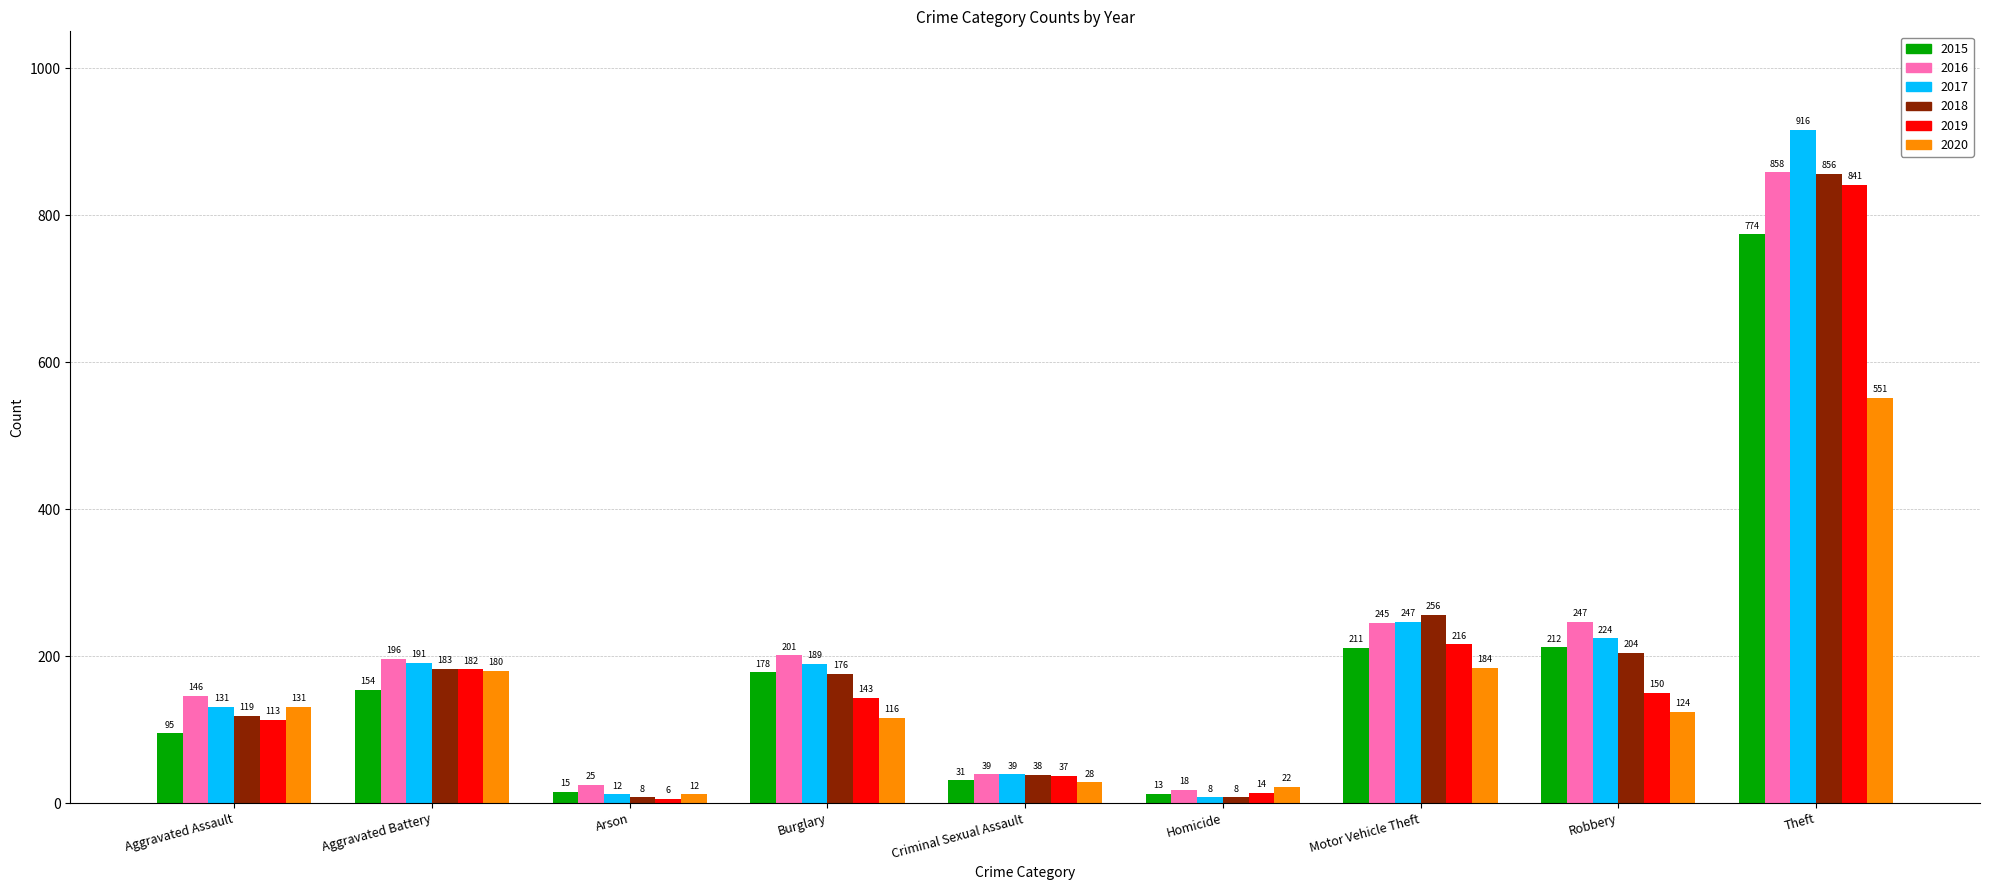

Which category has the lowest value across all series?

Arson